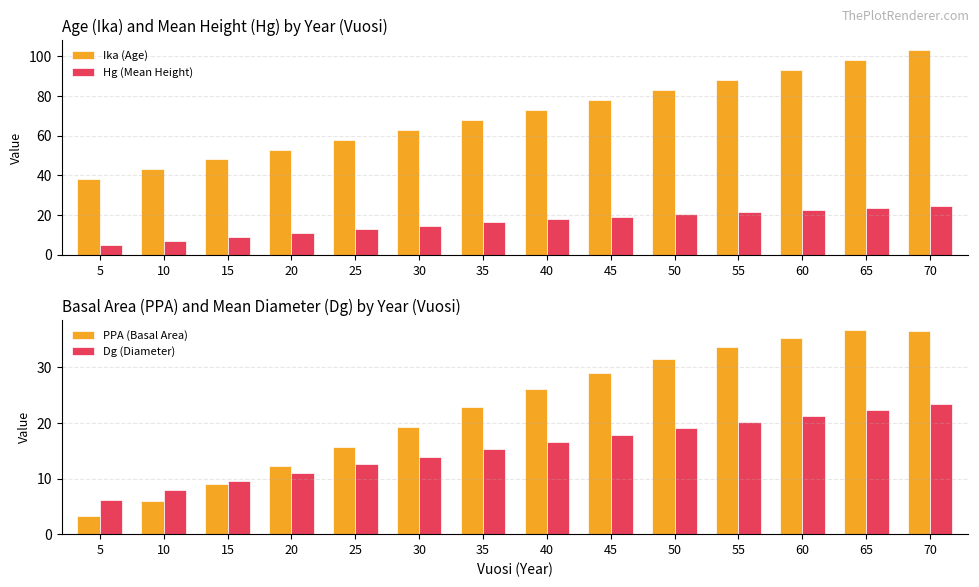

Which series has the largest total across all categories?

Ika (Age)